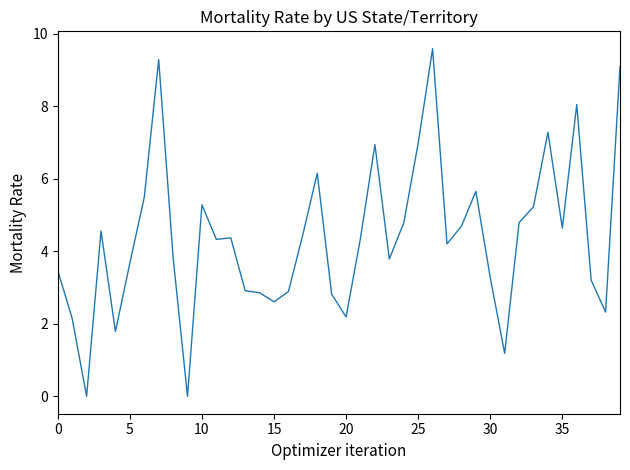

What is the greatest value displayed?

9.6